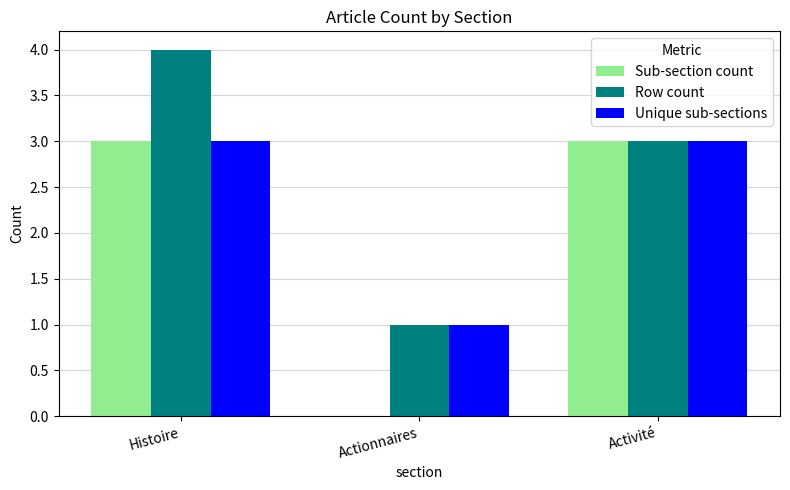

What is the sum of the Row count values at Activité and Histoire?

7